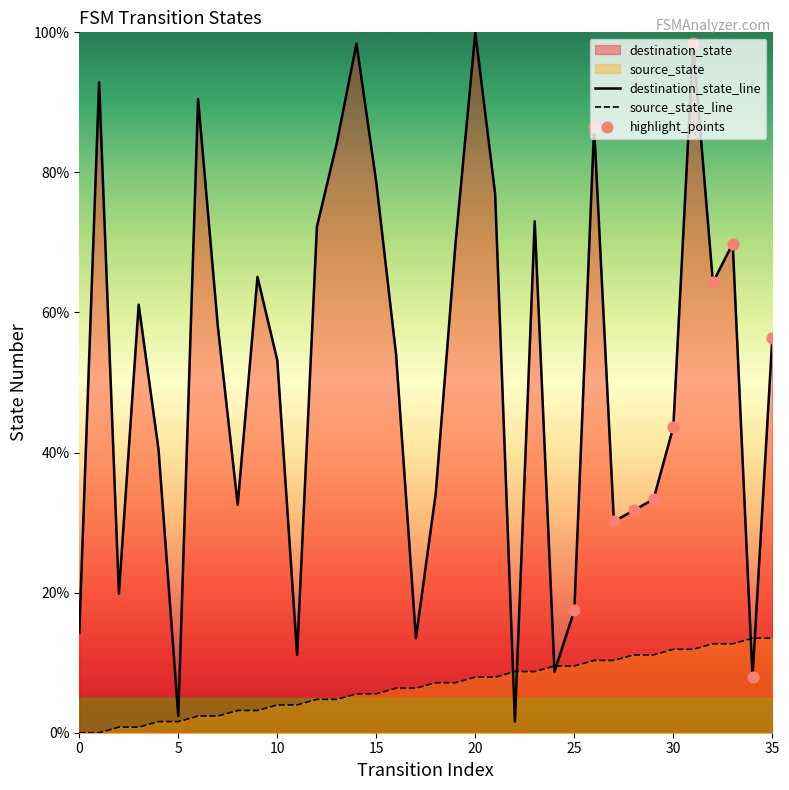

Which series has the largest total across all categories?

destination_state_line